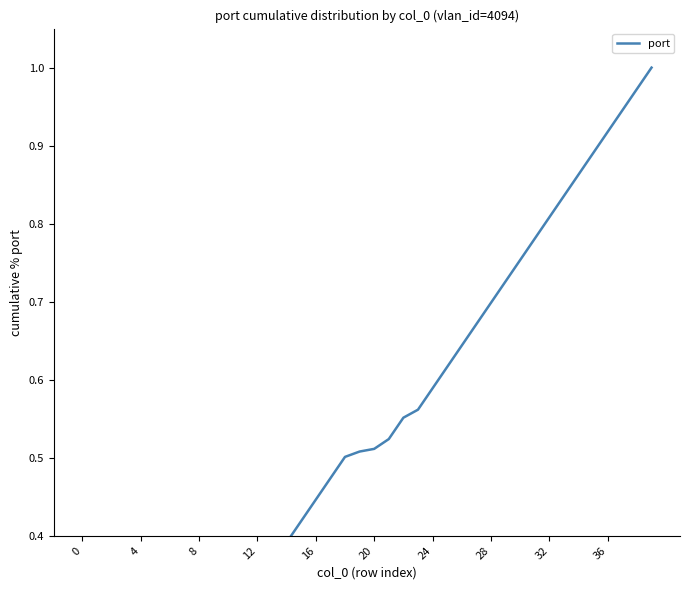

The chart shows a value of 1.0 at 38. True or false?

True